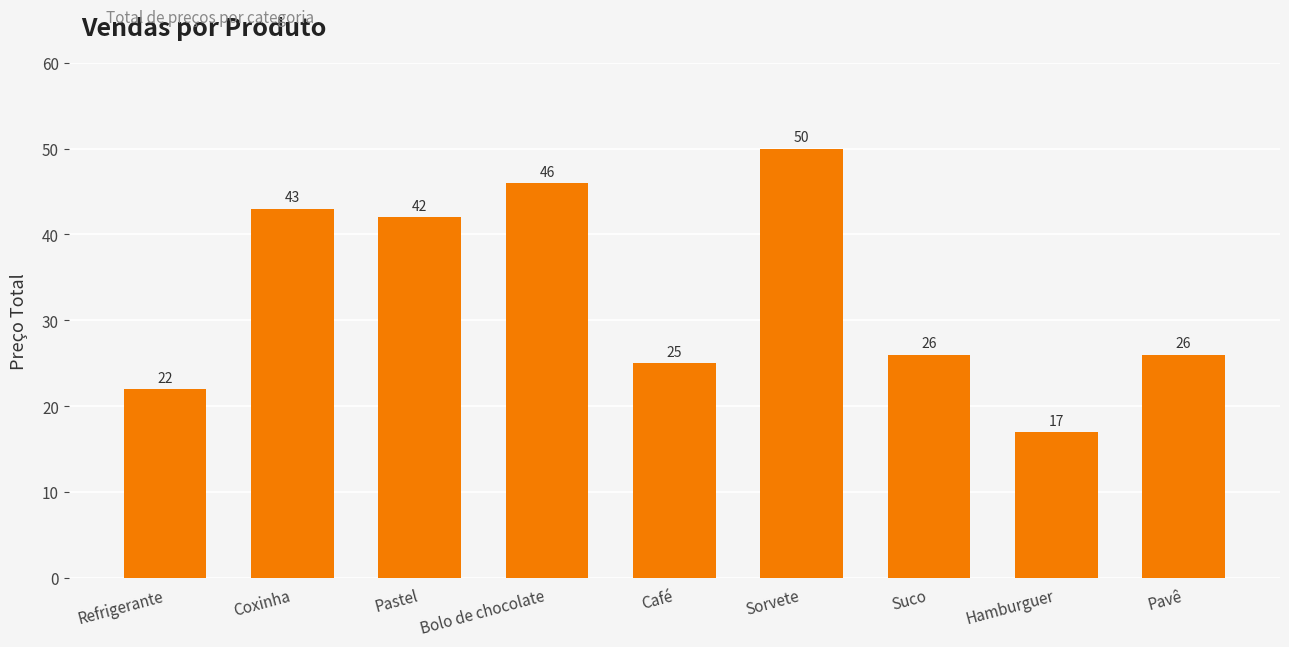

How many data points are less than 26?

3